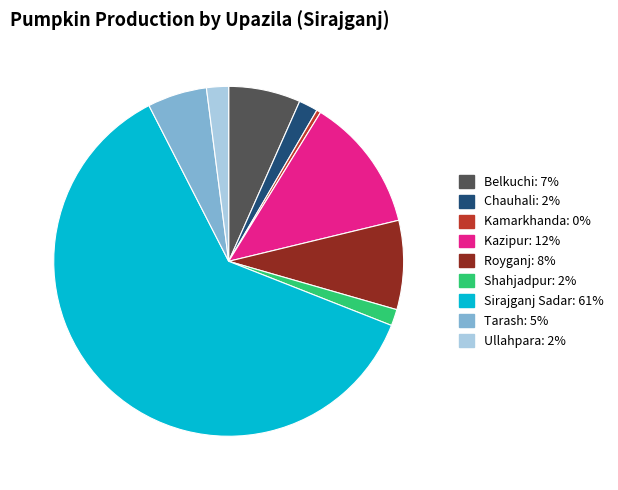

Is there a majority slice in this chart?

Yes